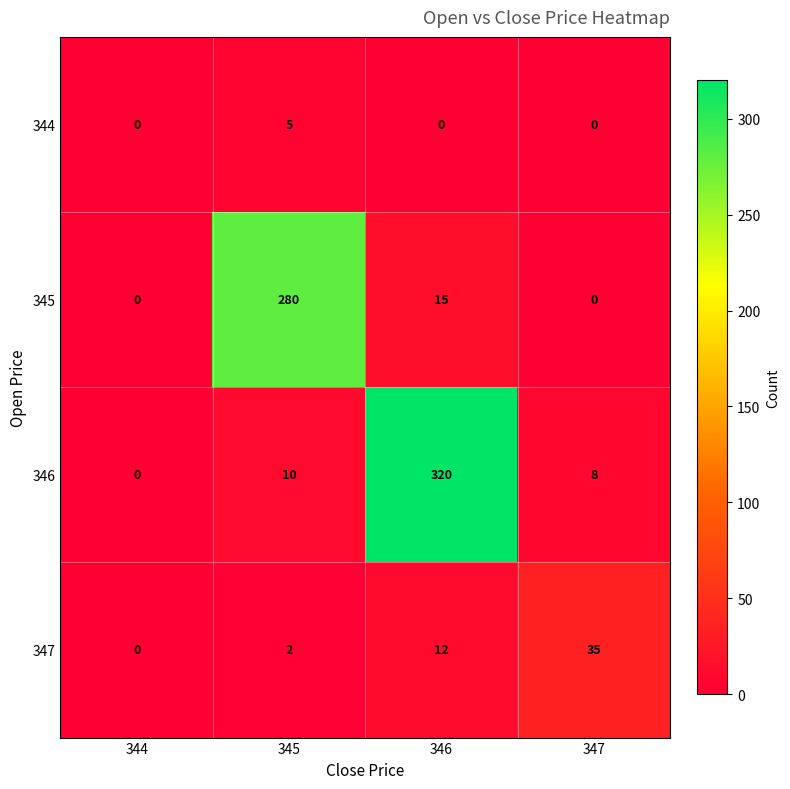

Is it true that 347 equals -23 at 344?

False